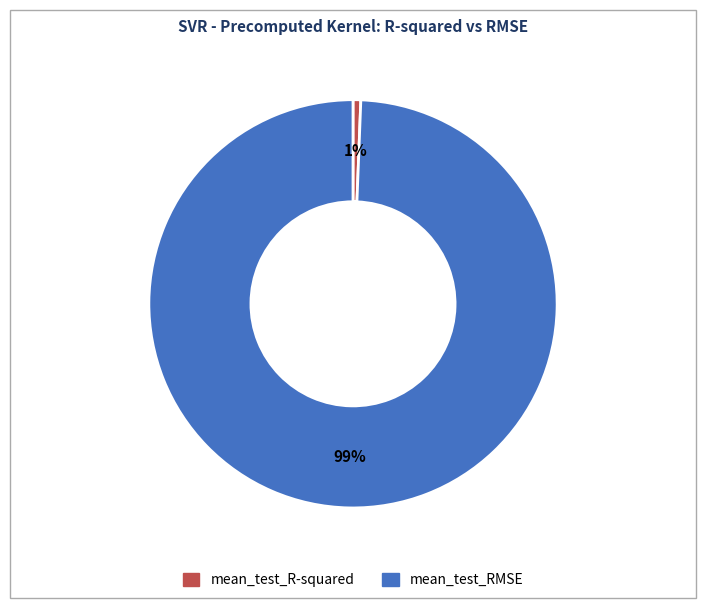

True or false: mean_test_RMSE accounts for 89% of the total.

False